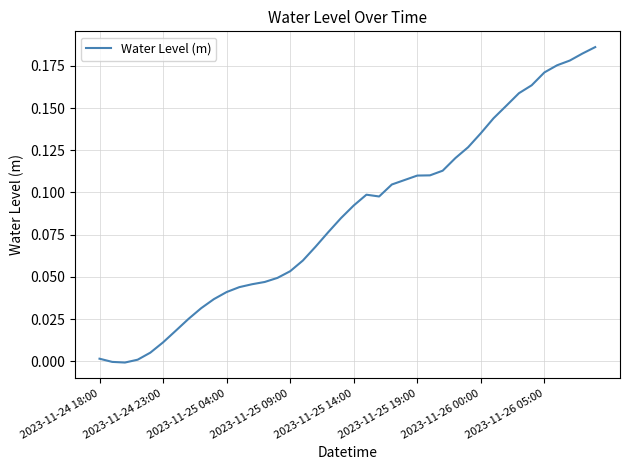

True or false: the data shows 0.0 at 2023-11-25 09:00.

False